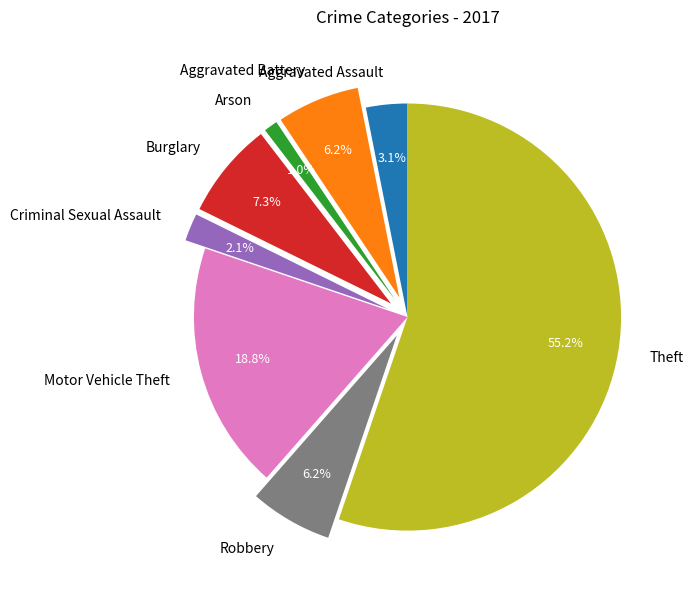

Is Theft the majority of the pie?

Yes